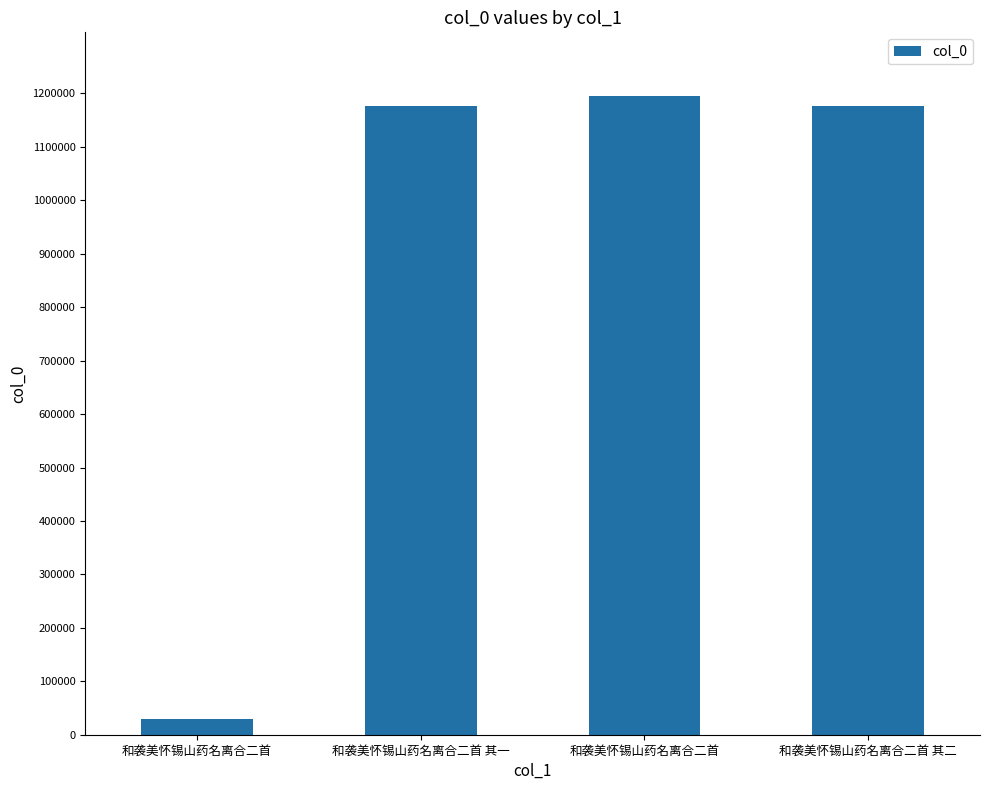

Are the bars horizontal?

No